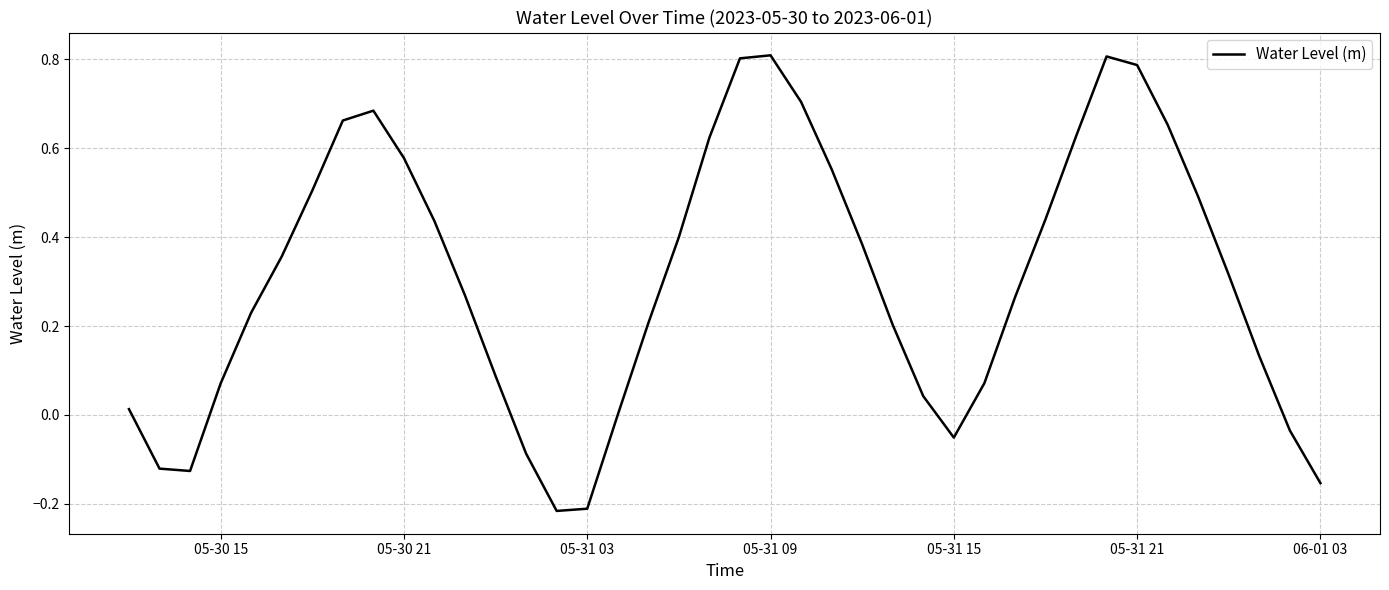

Does the chart have visible grid lines?

Yes